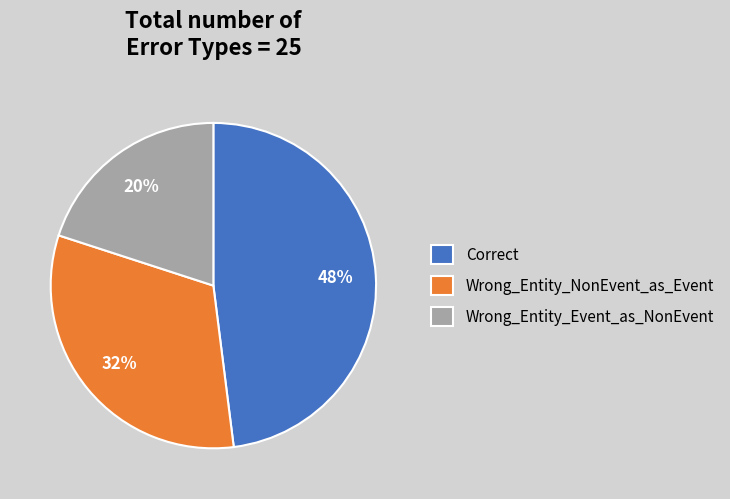

What is the ratio of the value at Wrong_Entity_NonEvent_as_Event to the value at Correct?

0.7